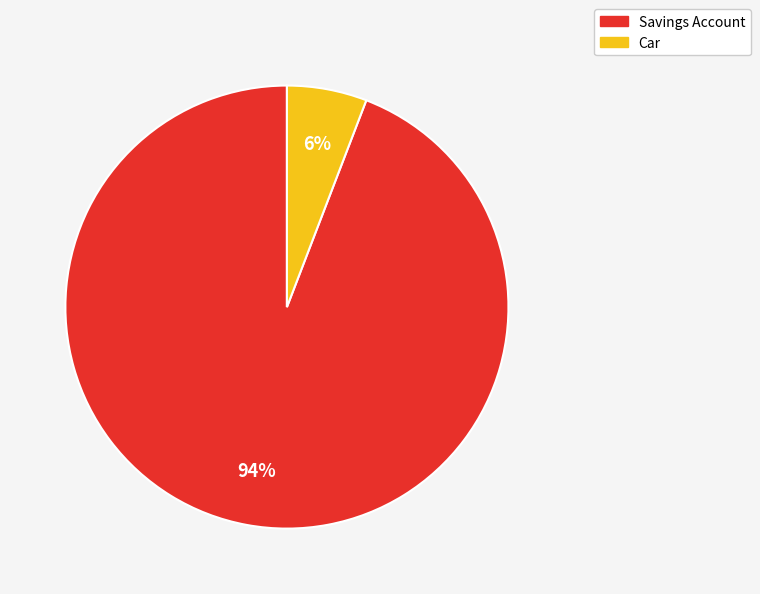

To the nearest percent, what is the difference between the Savings Account and Car slice percentages?

88%